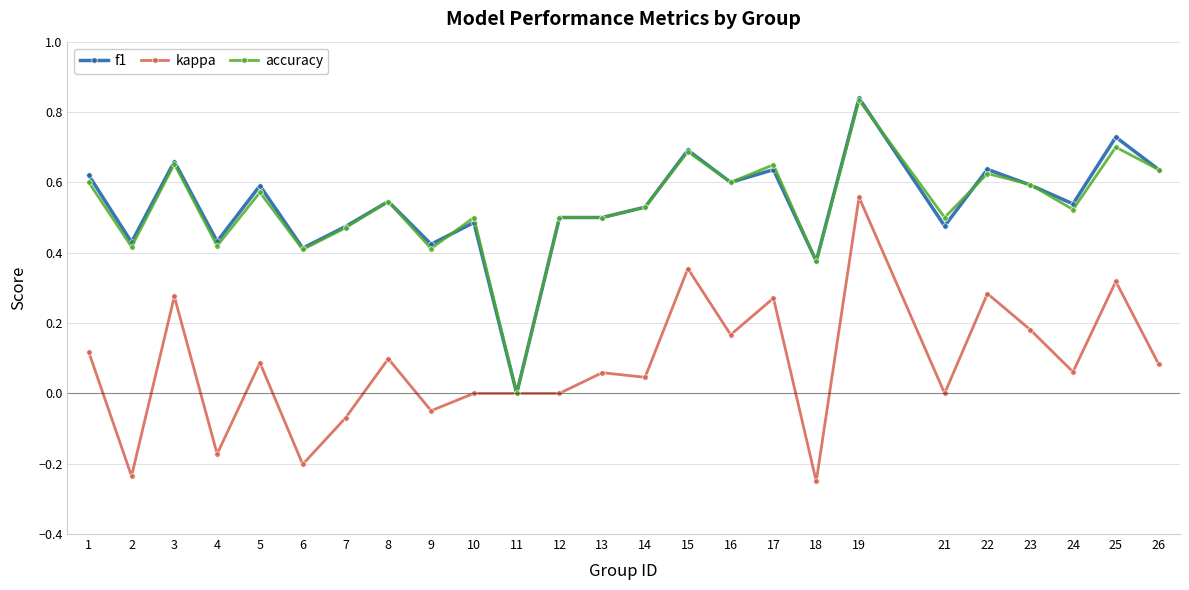

At which label is f1 closest to 0?

11